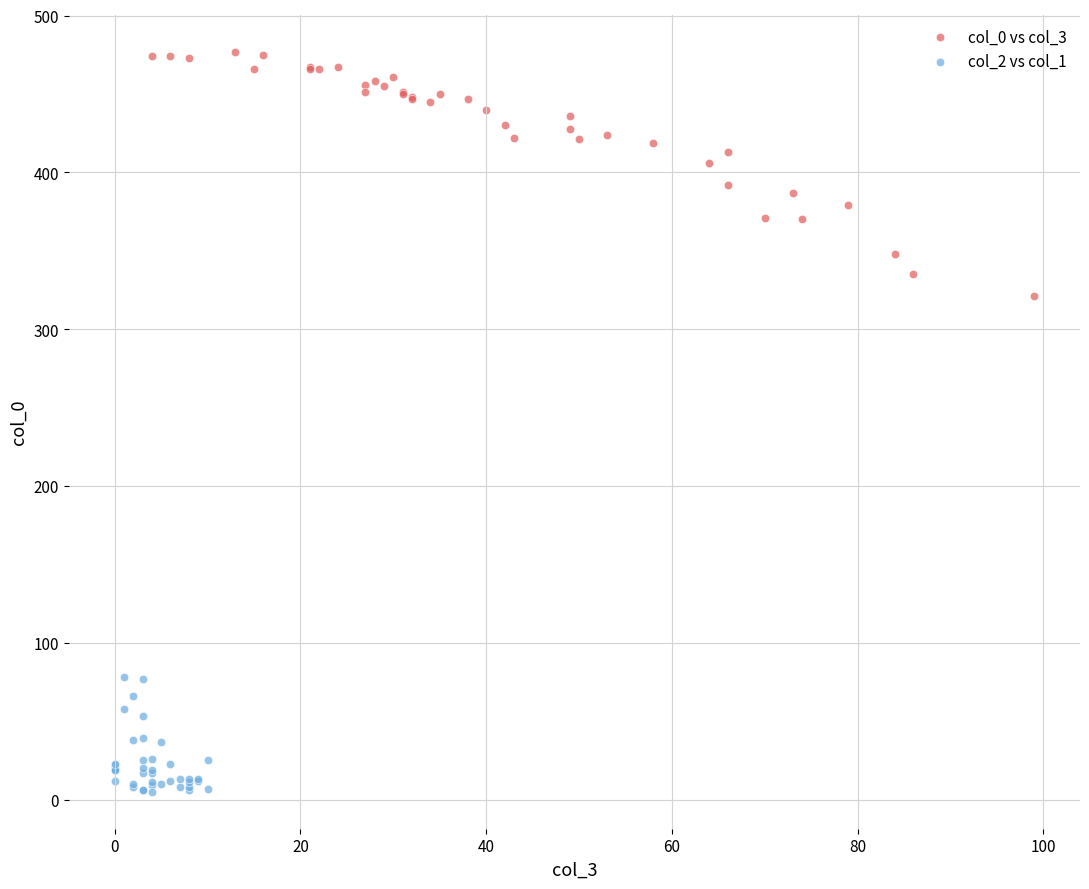

Which series has the largest Y range (max minus min)?

col_0 vs col_3